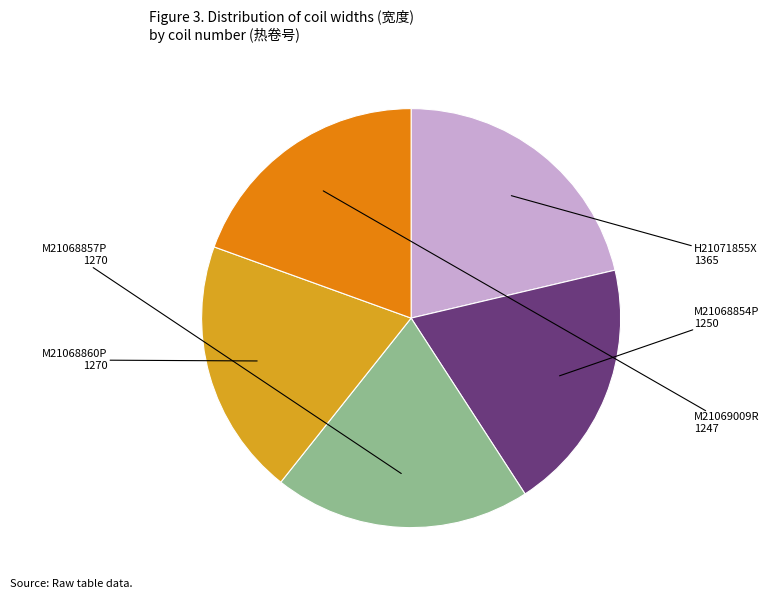

Is there any slice that represents more than half of the pie?

No